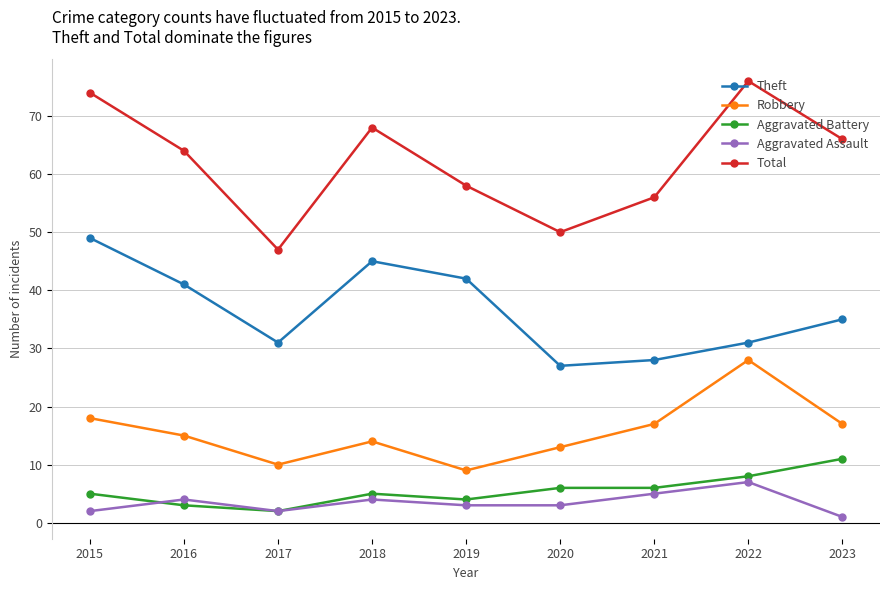

Which series has the widest spread of values?

Total